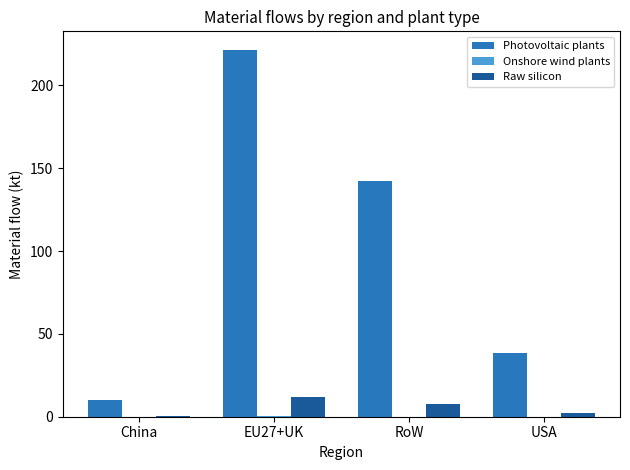

How many values in the Raw silicon series exceed 7?

2